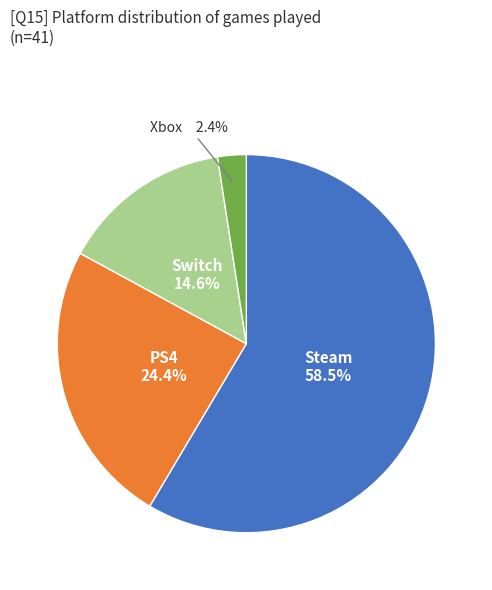

Does any single category account for the majority?

Yes